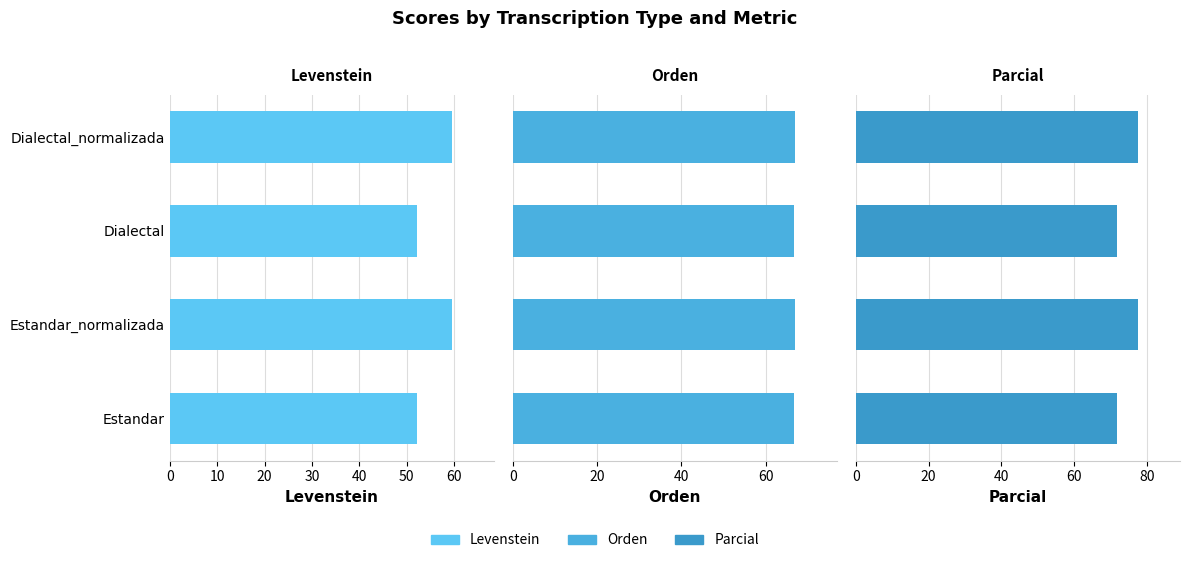

What is the value of the Orden bar at the 1st from the left?

66.7